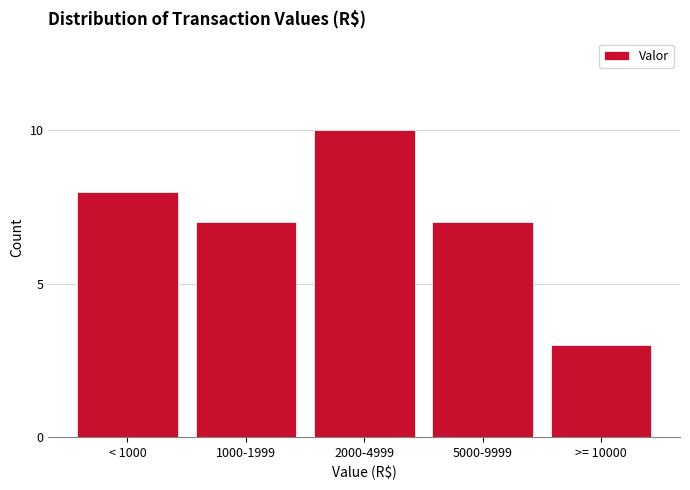

Reading left to right, extract all data points from this chart.

< 1000=8	1000-1999=7	2000-4999=10	5000-9999=7	>= 10000=3